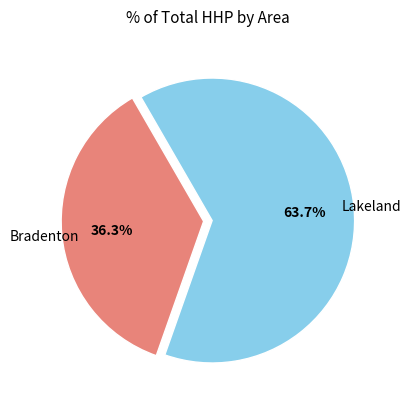

To the nearest percent, what portion does Lakeland represent?

64%